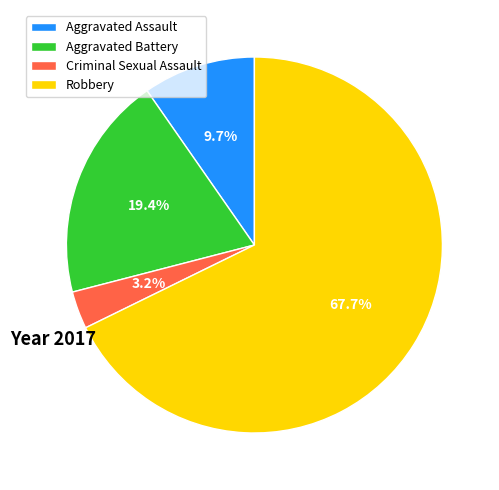

To the nearest percent, what portion does Robbery represent?

68%